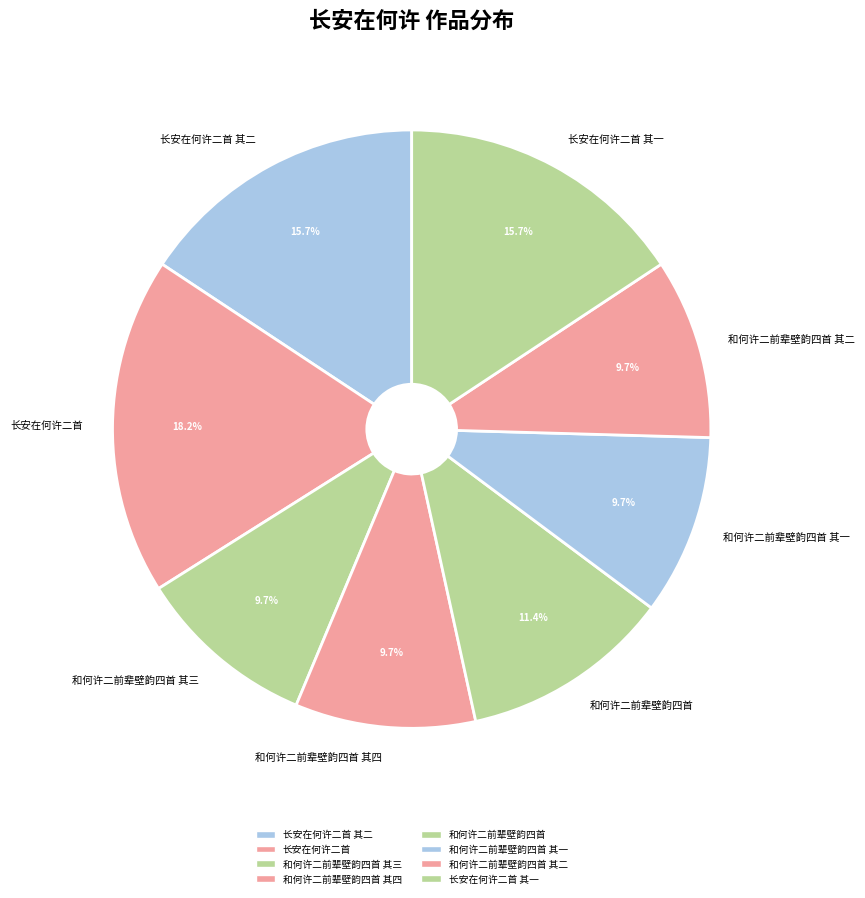

To the nearest percent, what is the difference between the 长安在何许二首 其二 and 和何许二前辈壁韵四首 其三 slice percentages?

6%